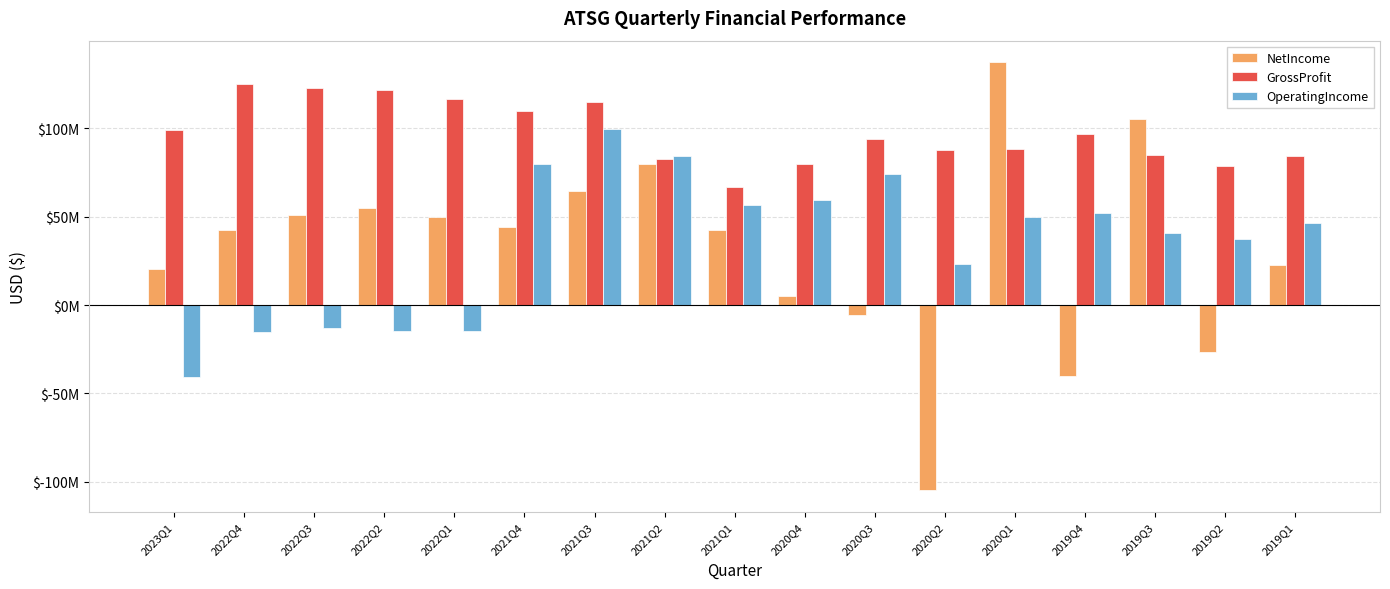

The value of GrossProfit at 2022Q1 is 194603751. True or false?

False